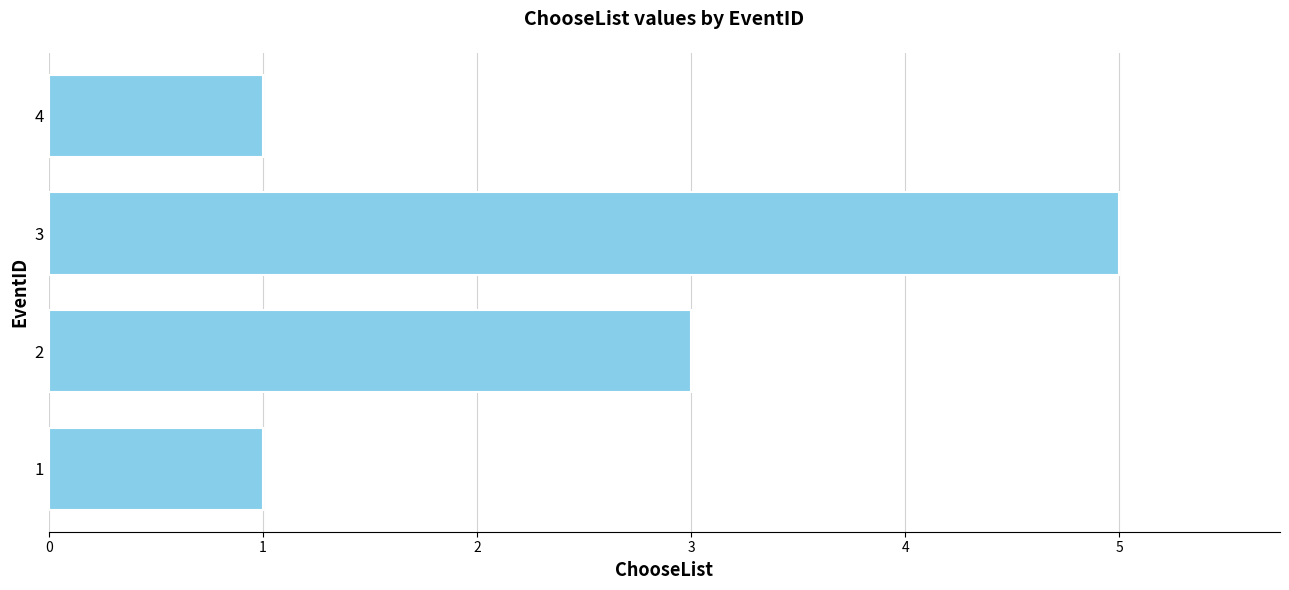

How many categories are shown in the chart?

4